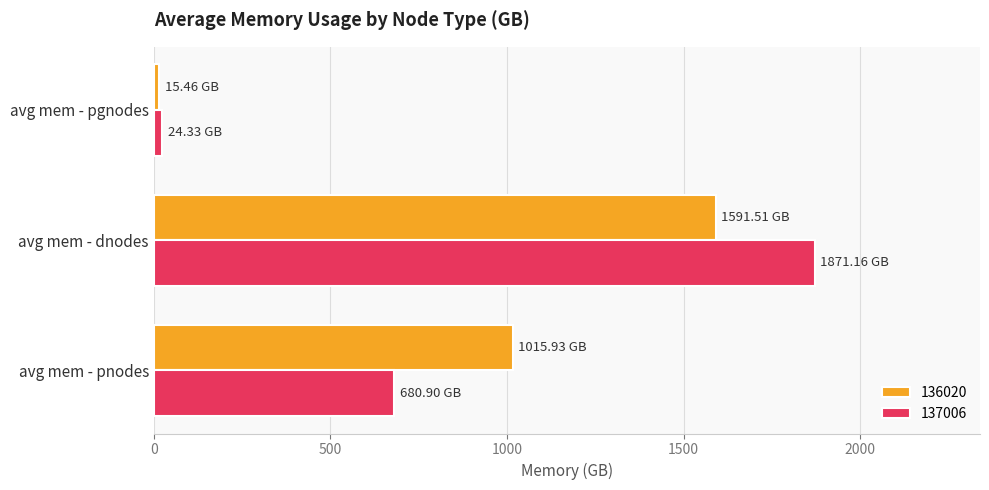

Which series has the widest spread of values?

137006